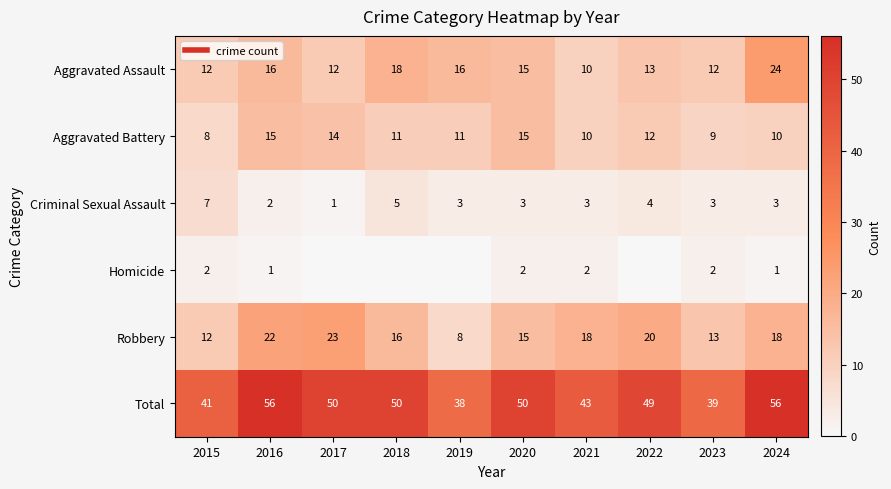

List the labels in order of Criminal Sexual Assault value, largest first.

2015, 2018, 2022, 2019, 2020, 2021, 2023, 2024, 2016, 2017